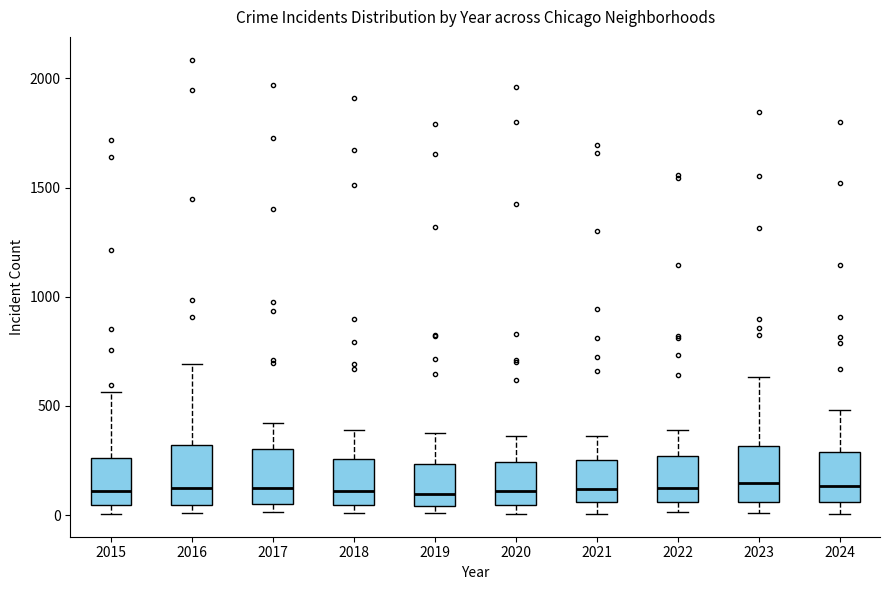

Reading left to right, read every box against the y-axis: the position of its median line, the range the box covers, and the ends of its whiskers. The values are not printed on the chart, so give them approximately, as read against the axis.

2015: median 100, box 50 to 250, whiskers 0 to 550
2016: median 150, box 50 to 300, whiskers 0 to 700
2017: median 100, box 50 to 300, whiskers 0 to 400
2018: median 100, box 50 to 250, whiskers 0 to 400
2019: median 100, box 50 to 250, whiskers 0 to 400
2020: median 100, box 50 to 250, whiskers 0 to 350
2021: median 100, box 50 to 250, whiskers 0 to 350
2022: median 100, box 50 to 250, whiskers 0 to 400
2023: median 150, box 50 to 300, whiskers 0 to 650
2024: median 150, box 50 to 300, whiskers 0 to 500